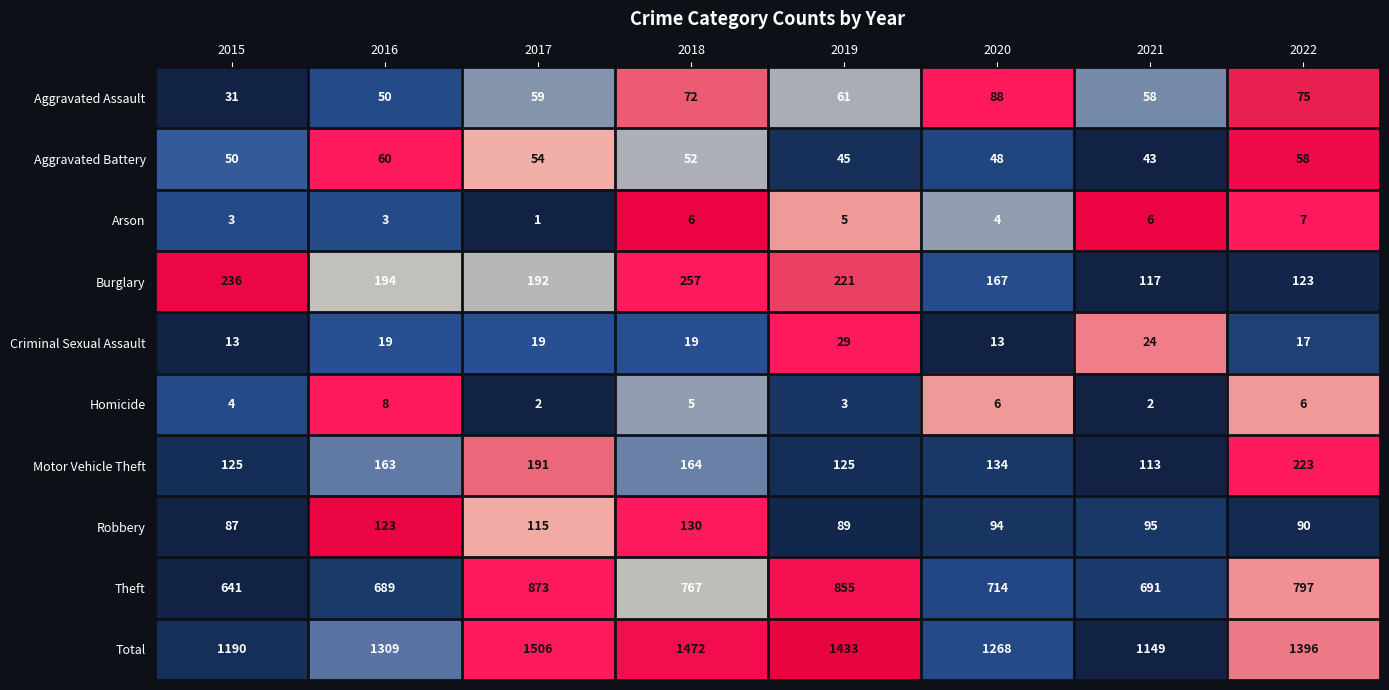

Count the number of categories in the chart.

8